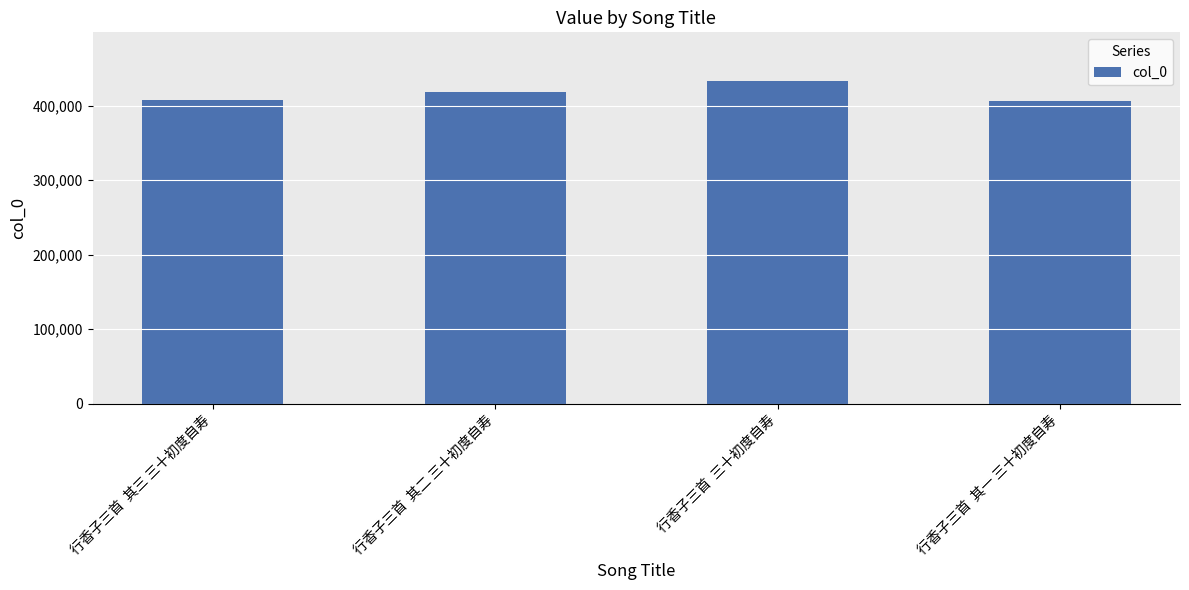

What is the maximum value shown in the chart?

433204